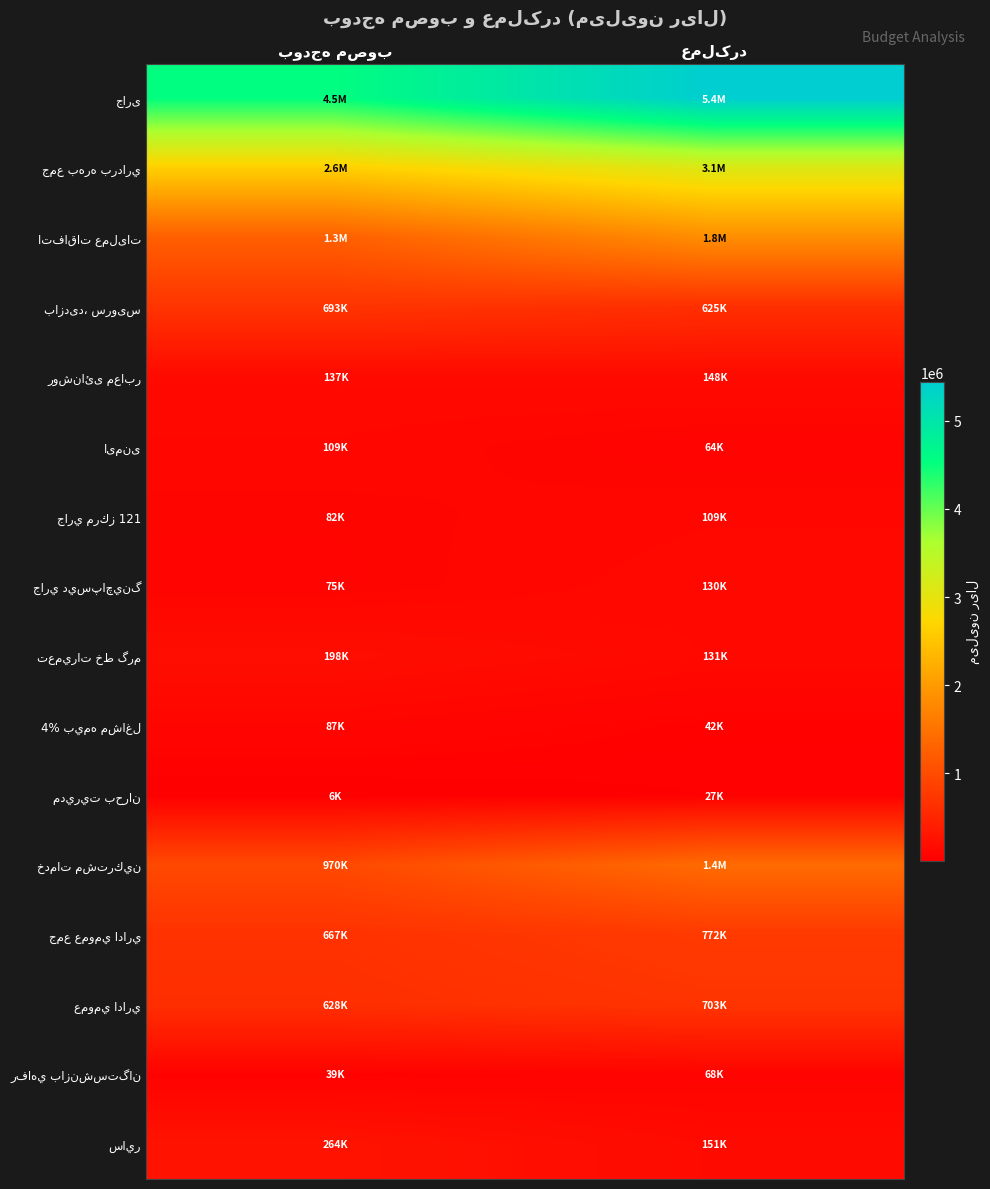

What is the approximate value of ایمنی at عملکرد, to the nearest 50?

63850